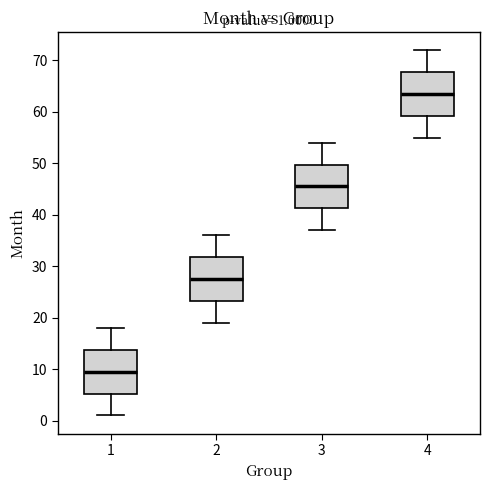

Which box has the highest median line?

4